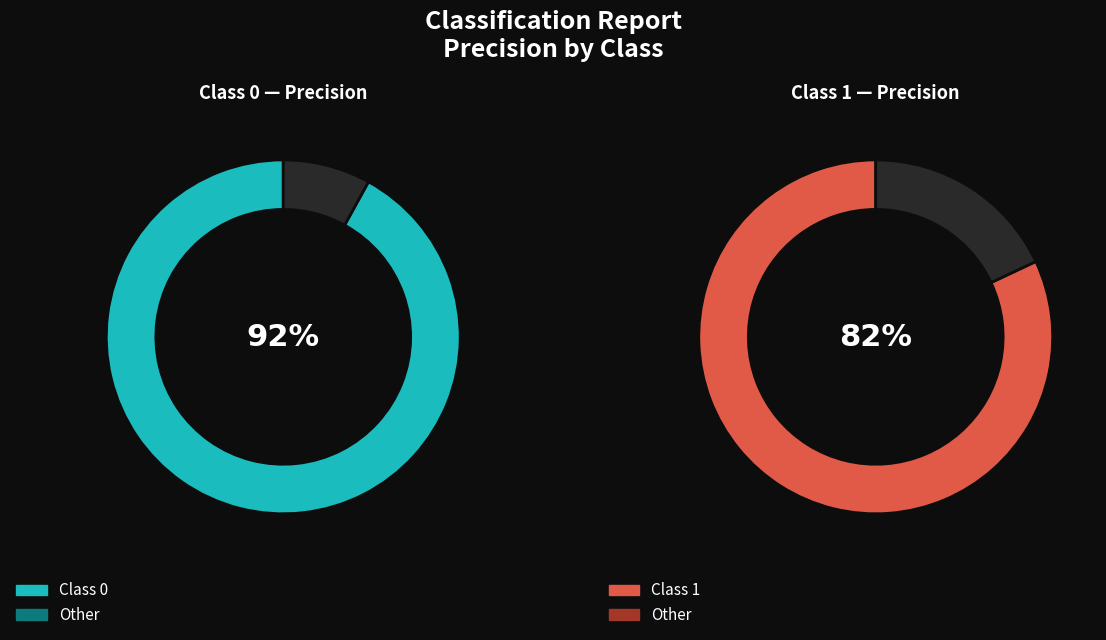

Combined, do 1 and 0 account for over 50%?

Yes